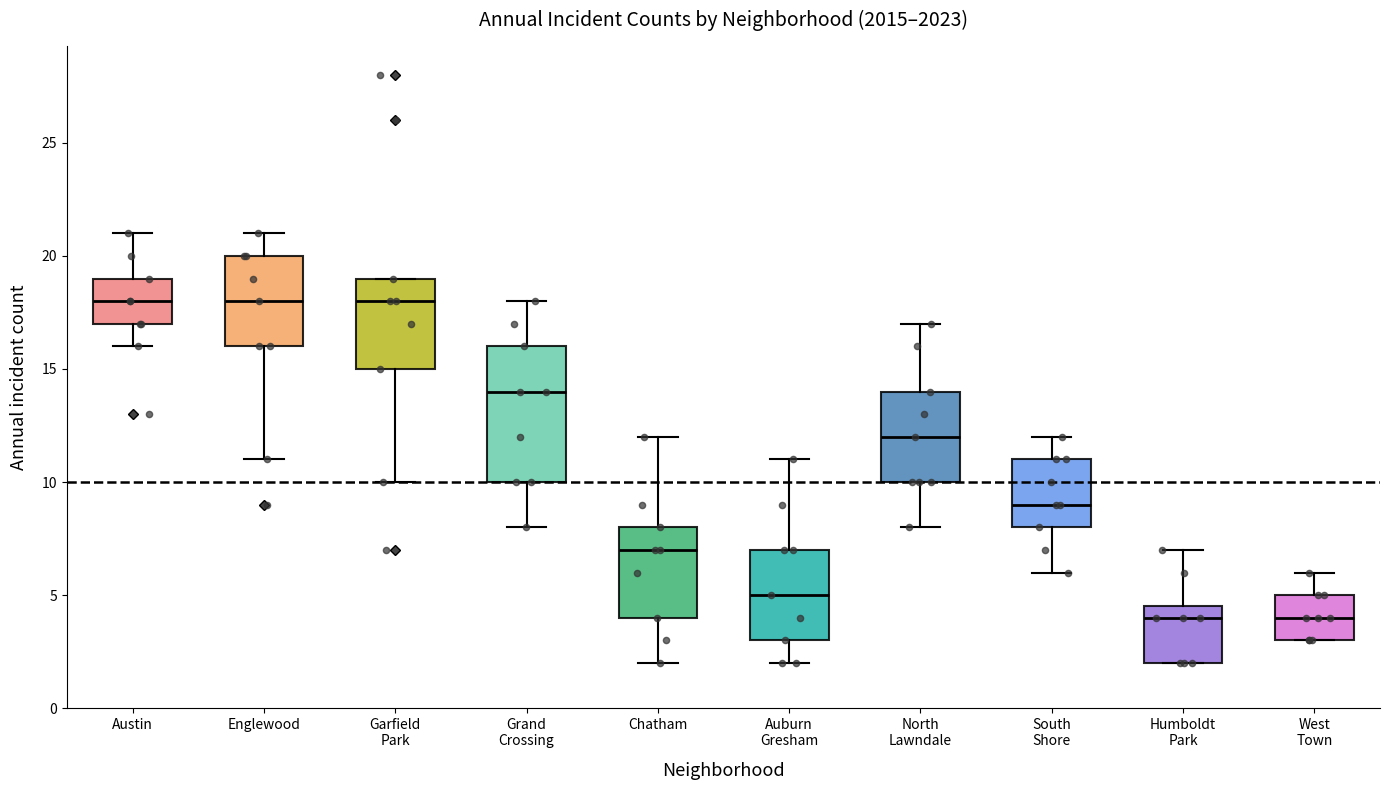

Reading left to right, read every box against the y-axis: the position of its median line, the range the box covers, and the ends of its whiskers. The values are not printed on the chart, so give them approximately, as read against the axis.

Austin: median 18.0, box 17.0 to 19.0, whiskers 16.0 to 21.0
Englewood: median 18.0, box 16.0 to 20.0, whiskers 11.0 to 21.0
Garfield Park: median 18.0, box 15.0 to 19.0, whiskers 10.0 to 19.0
Grand Crossing: median 14.0, box 10.0 to 16.0, whiskers 8.0 to 18.0
Chatham: median 7.0, box 4.0 to 8.0, whiskers 2.0 to 12.0
Auburn Gresham: median 5.0, box 3.0 to 7.0, whiskers 2.0 to 11.0
North Lawndale: median 12.0, box 10.0 to 14.0, whiskers 8.0 to 17.0
South Shore: median 9.0, box 8.0 to 11.0, whiskers 6.0 to 12.0
Humboldt Park: median 4.0, box 2.0 to 4.5, whiskers 2.0 to 7.0
West Town: median 4.0, box 3.0 to 5.0, whiskers 3.0 to 6.0